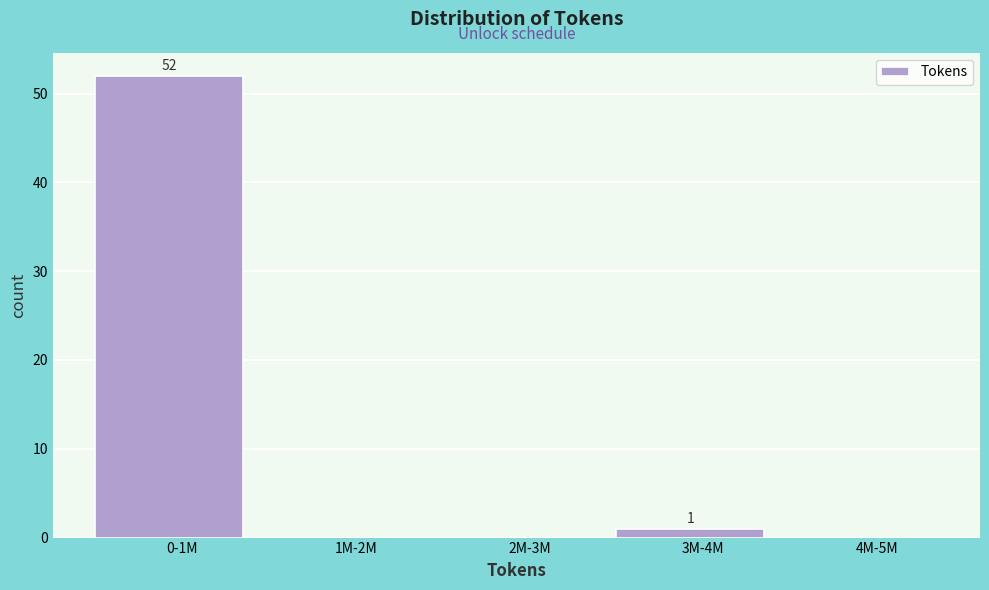

Reading left to right, what are all the values shown in this chart?

0-1M=52	1M-2M=0	2M-3M=0	3M-4M=1	4M-5M=0